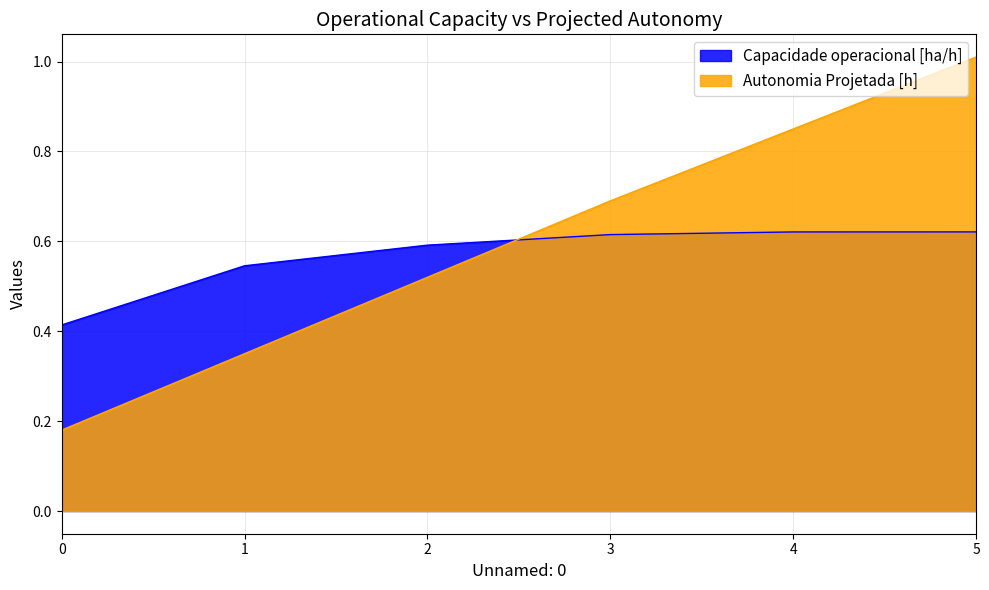

Does the chart display data point markers on the line(s)?

No